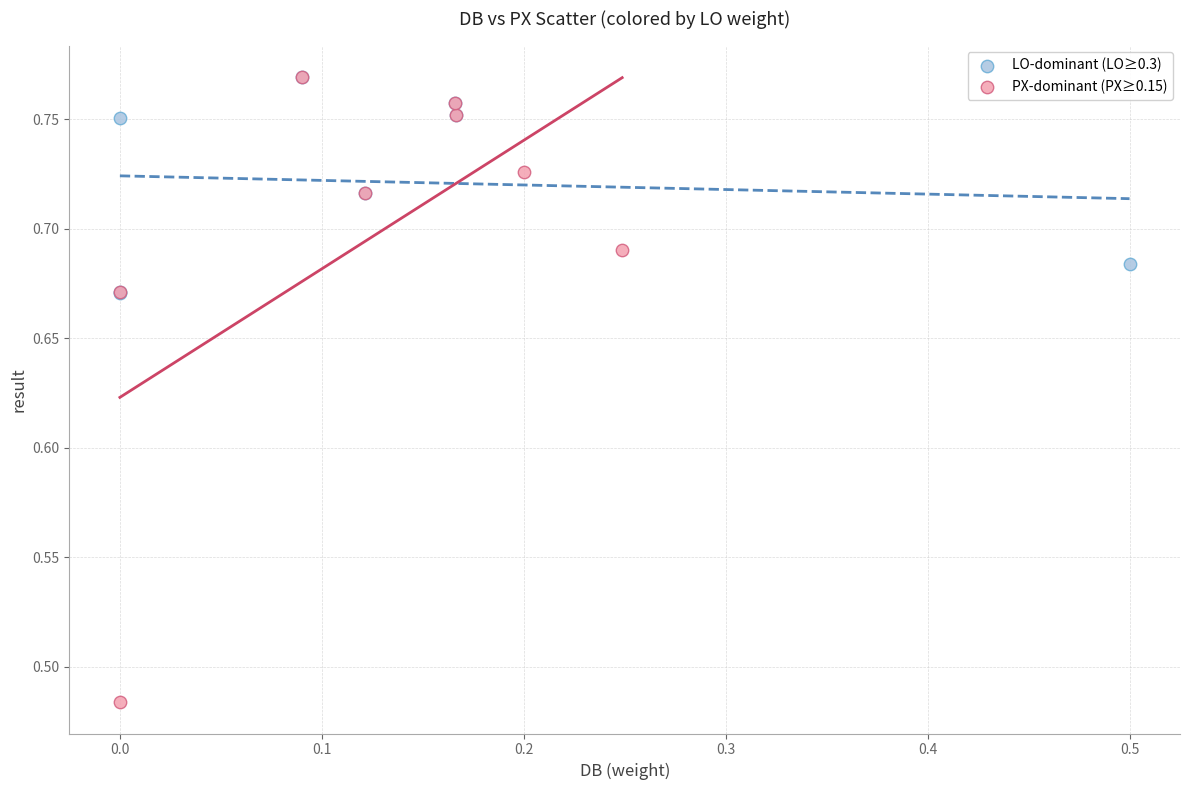

Which series contains the lowest Y value?

PX-dominant (PX≥0.15)